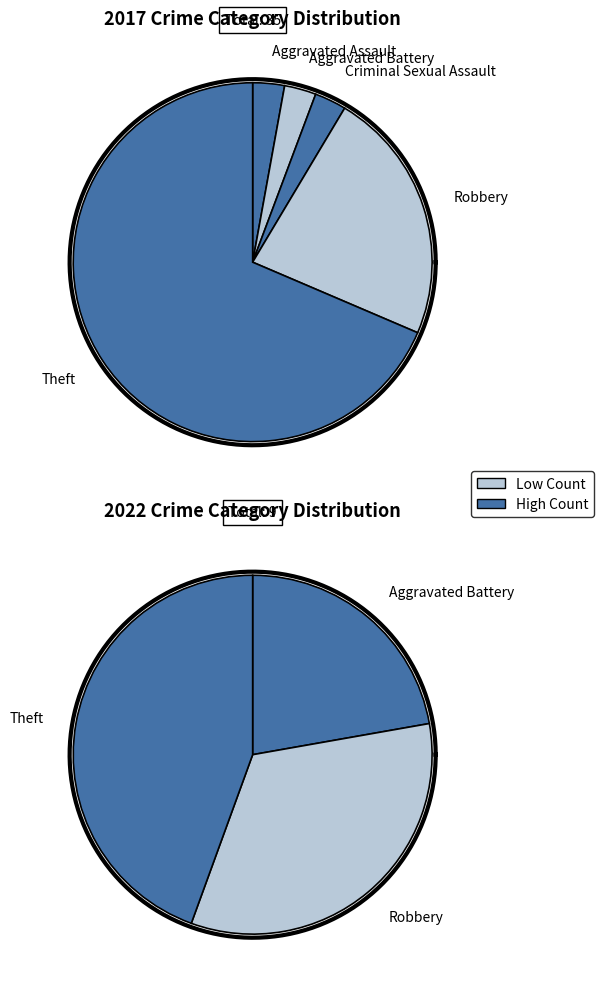

What is the difference between the highest and lowest values at values_2017?

1